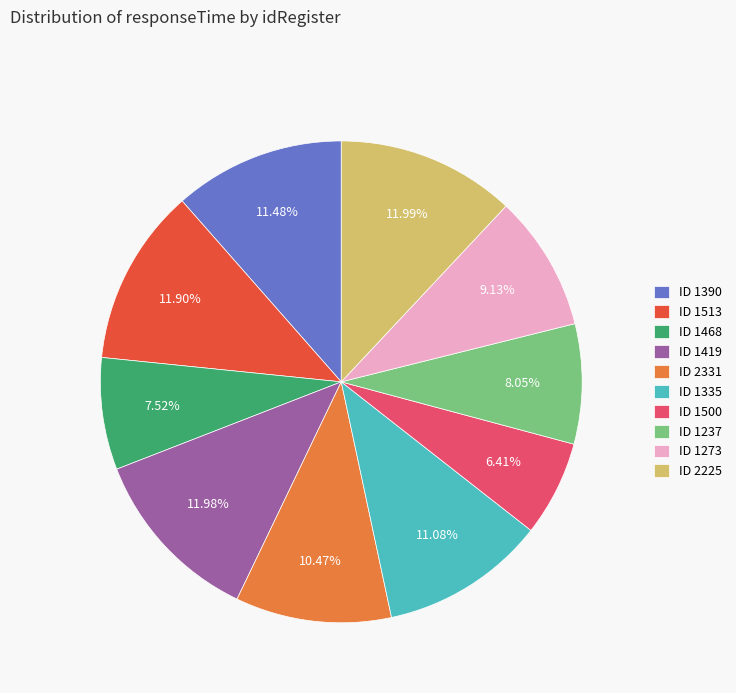

Is the sum of ID 1237 and ID 1273 greater than half?

No